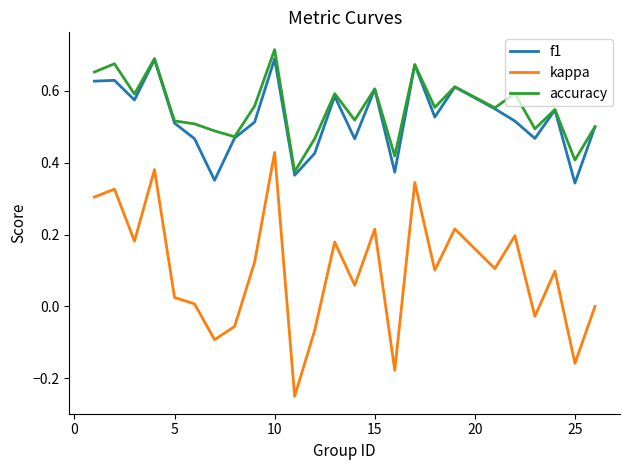

Which series has the largest range (max minus min)?

kappa